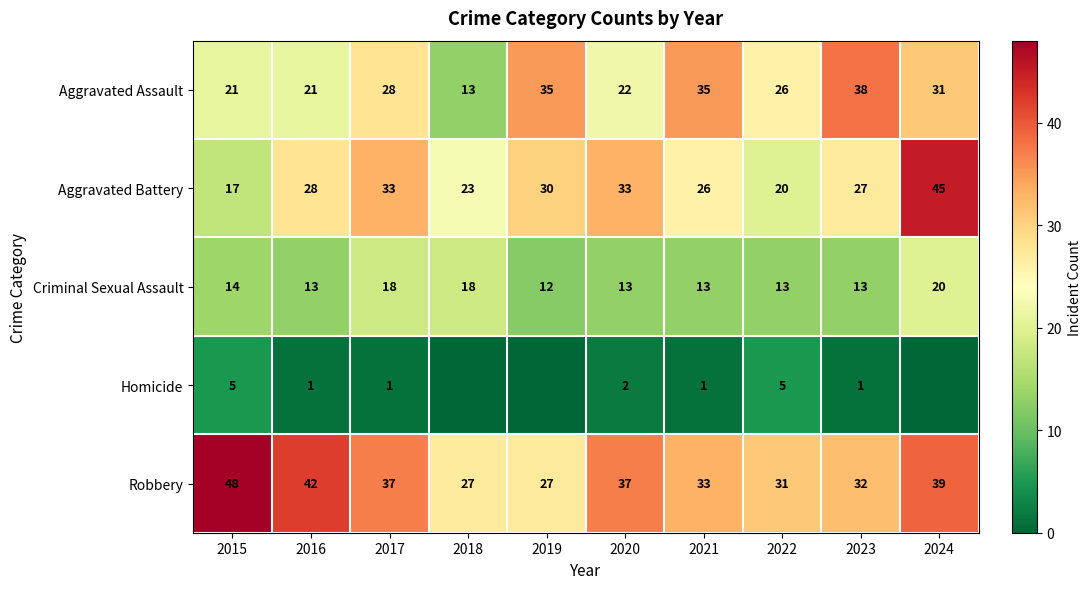

Is it true that Robbery equals 7 at 2023?

False